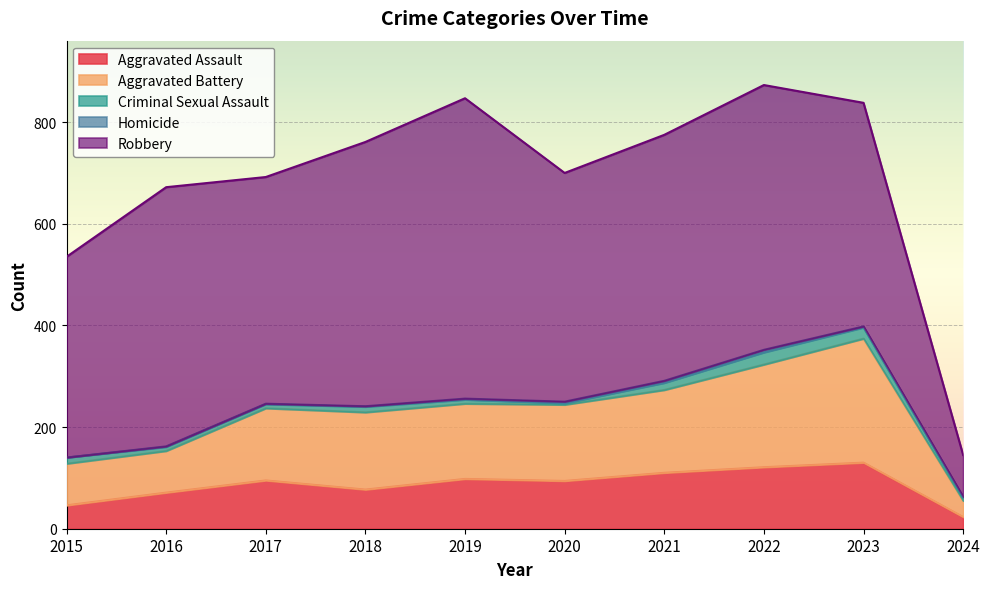

At which category is the sum across all series the highest?

2022